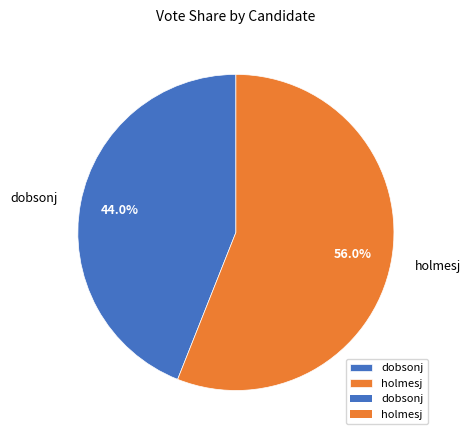

Between holmesj and dobsonj, which is larger?

holmesj